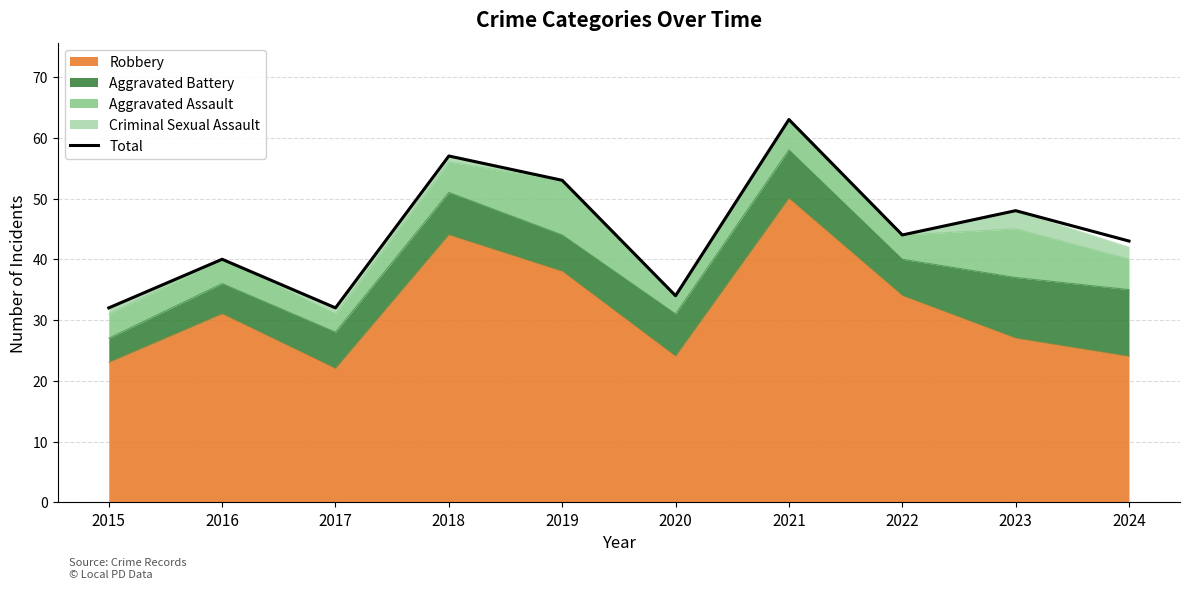

What is the smallest value displayed?

32